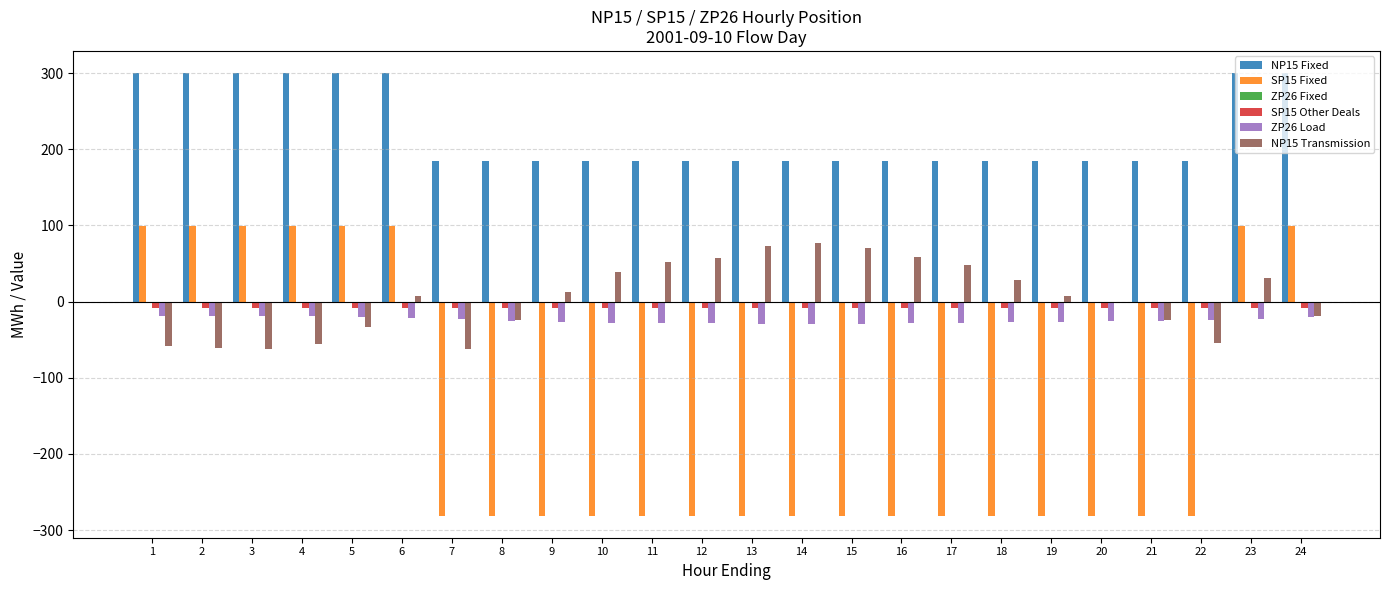

Which series has the largest total across all categories?

NP15 Fixed